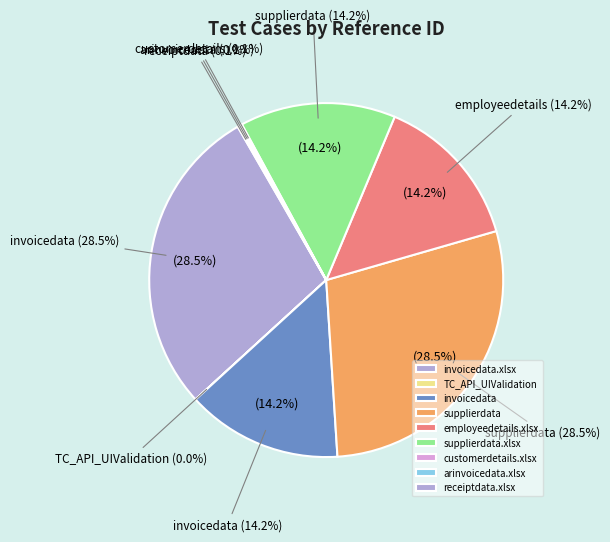

Does TC_API_UIValidation account for over 50% of the chart?

No